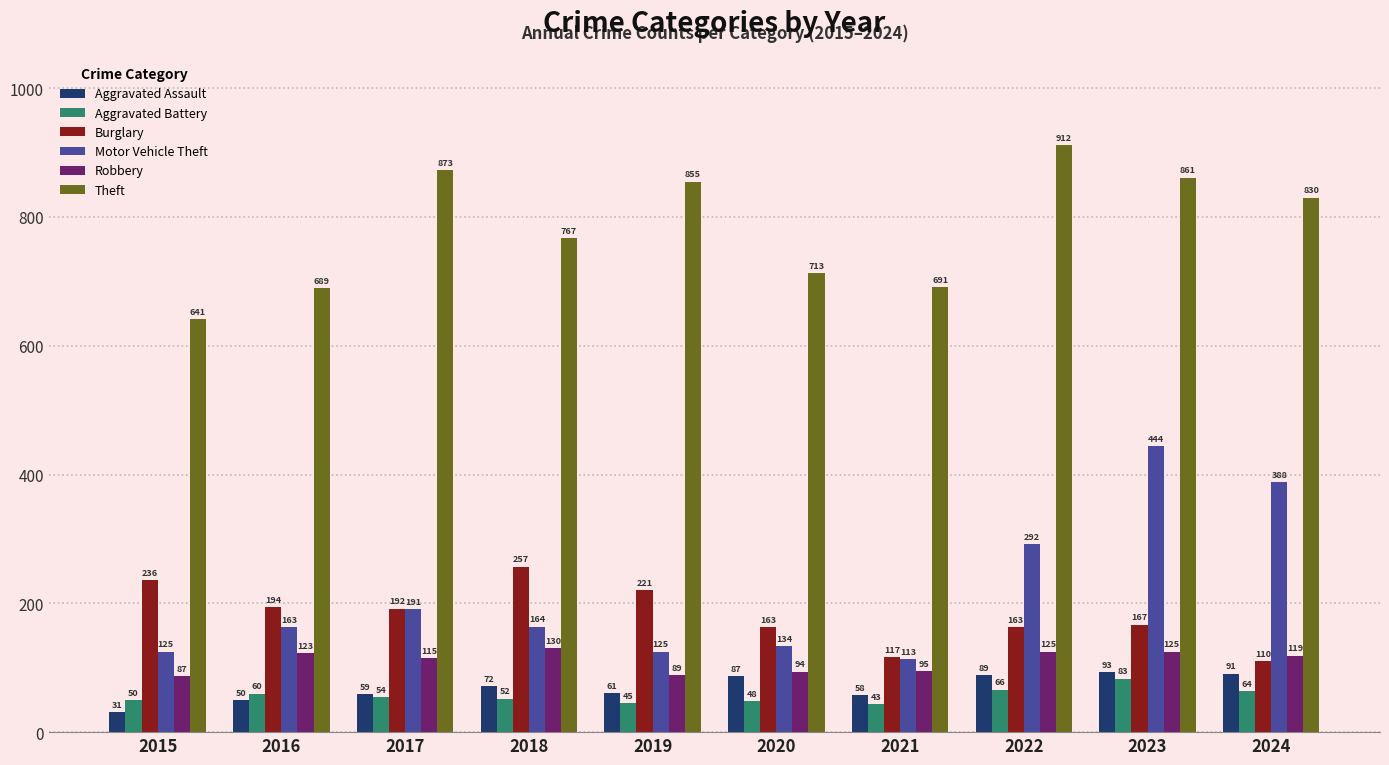

What value does the Burglary series have at 2016?

194